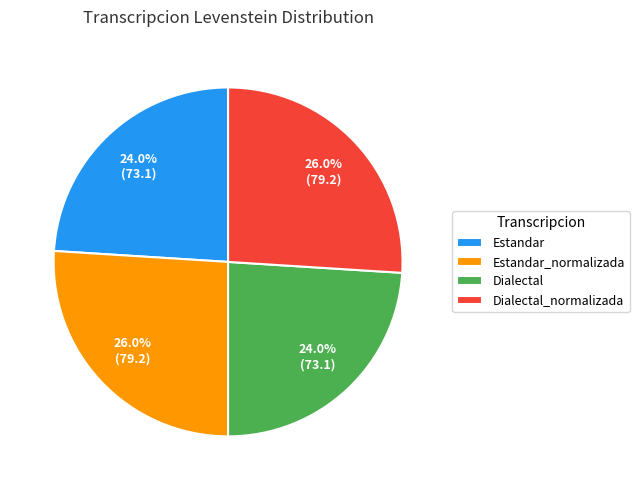

What percentage is NOT represented by Dialectal_normalizada?

74.0%